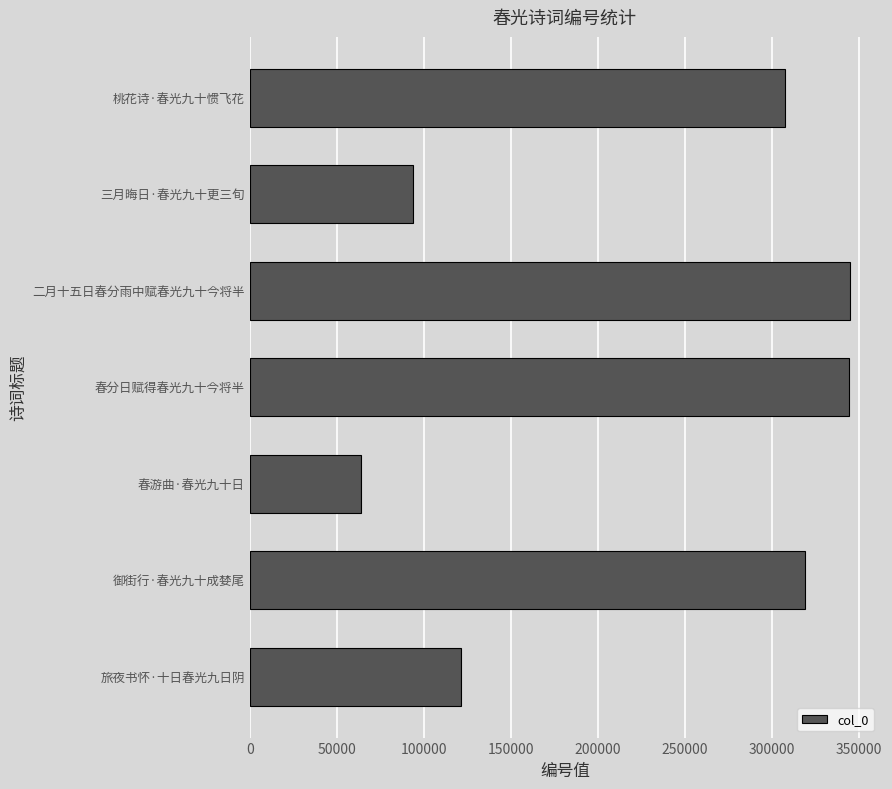

What is the difference between the values at 春分日赋得春光九十今将半 and 御街行·春光九十成婪尾?

25402